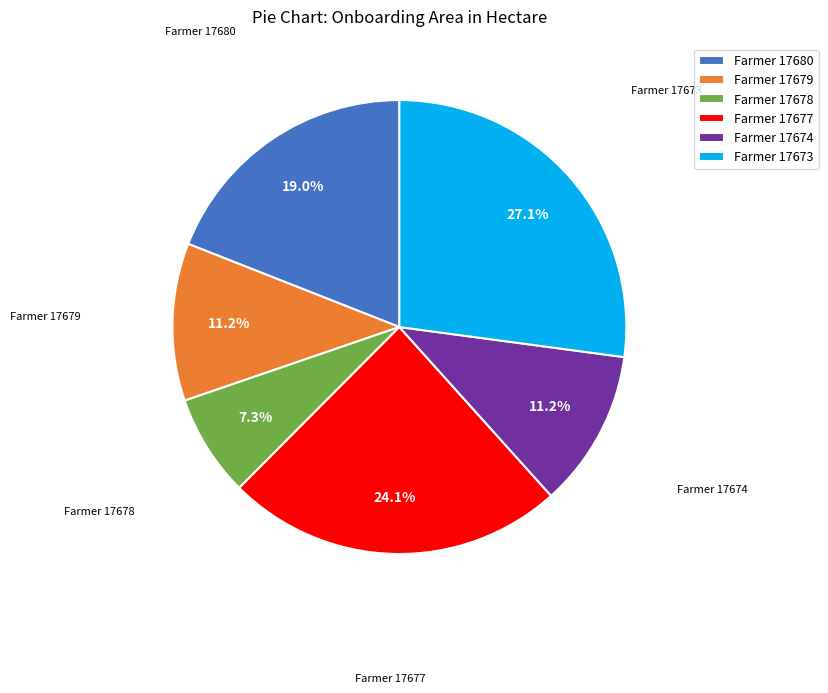

Between Farmer 17678 and Farmer 17673, which is larger?

Farmer 17673